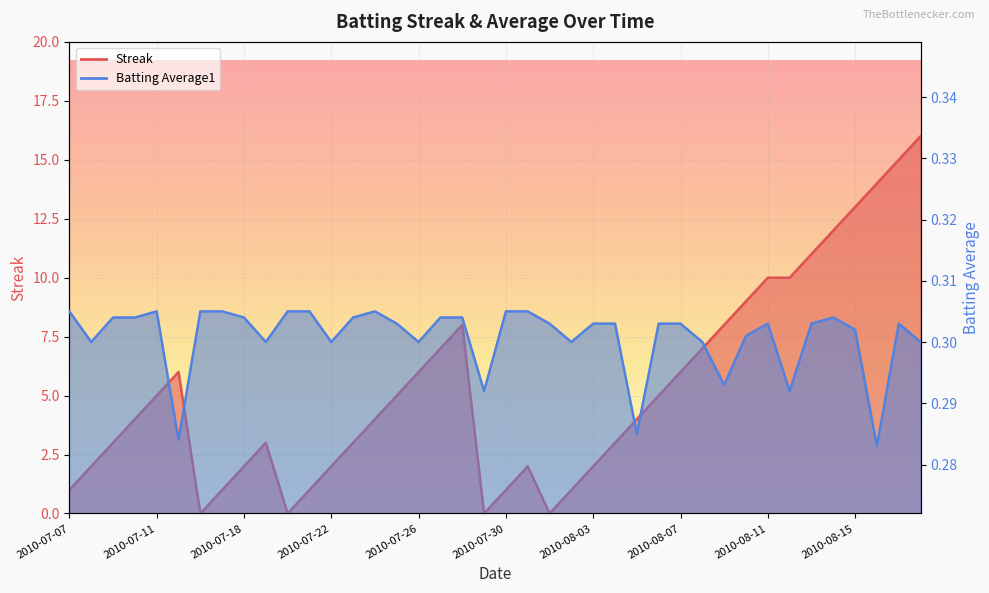

What is the label of the 24th point from the left?

2010-08-02